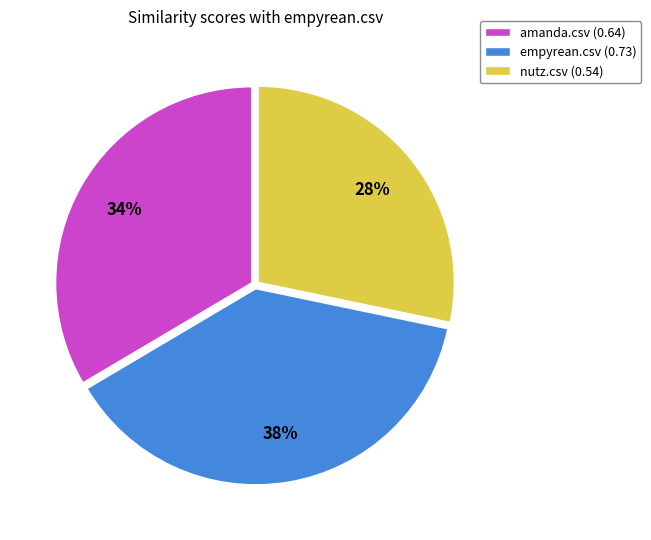

To the nearest percent, what percentage of the pie is amanda.csv?

34%